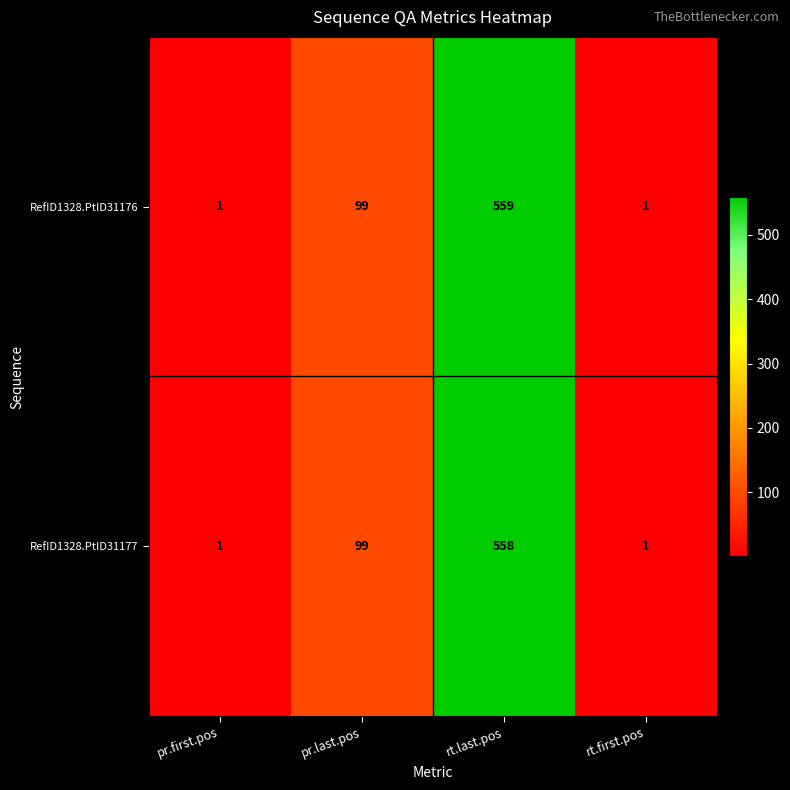

What is the sum of all RefID1328.PtID31177 values?

659